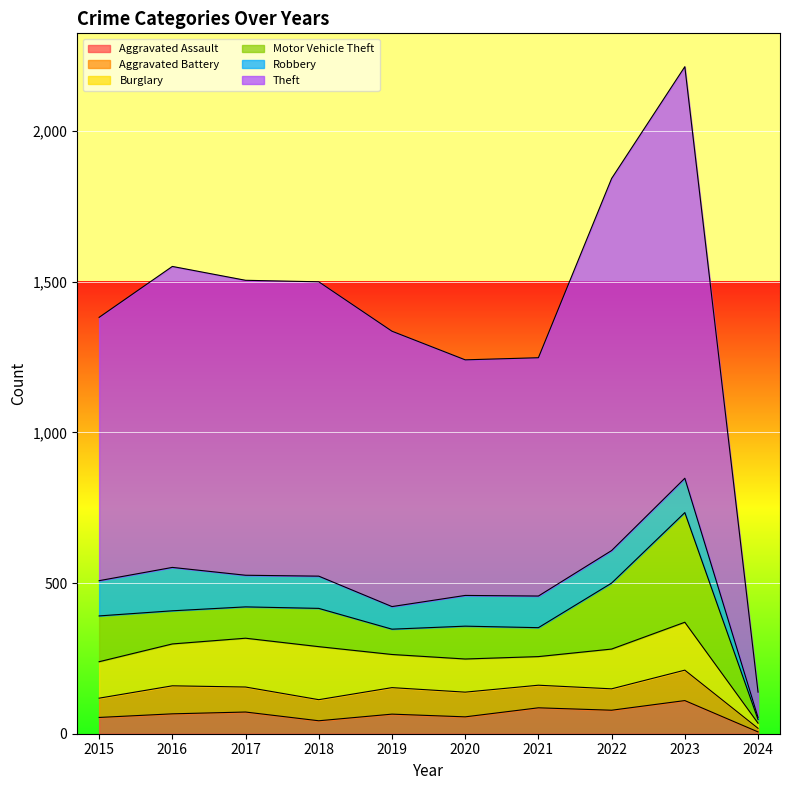

Which series has the widest spread of values?

Theft